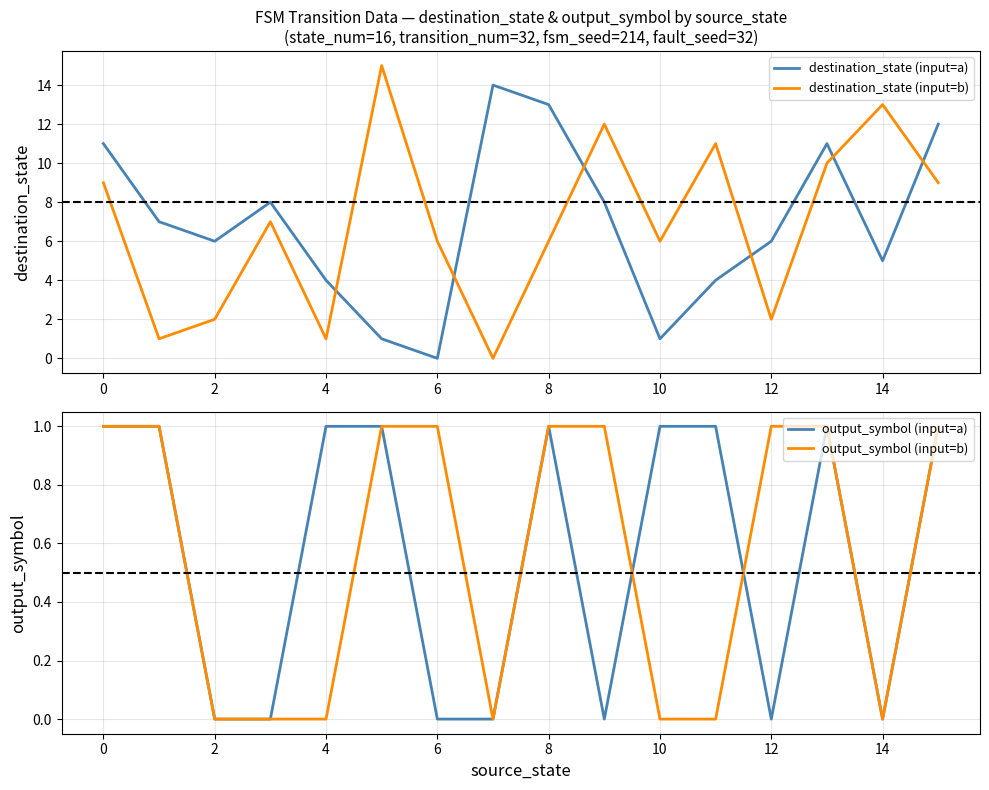

Which series has the largest range (max minus min)?

destination_state (input=b)